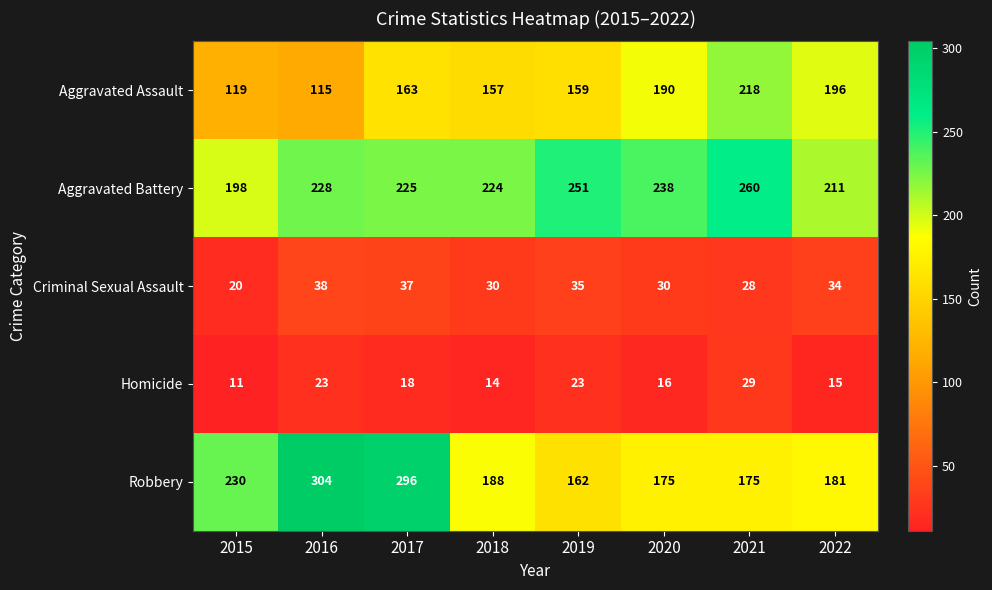

At which category is the sum across all series the highest?

2017